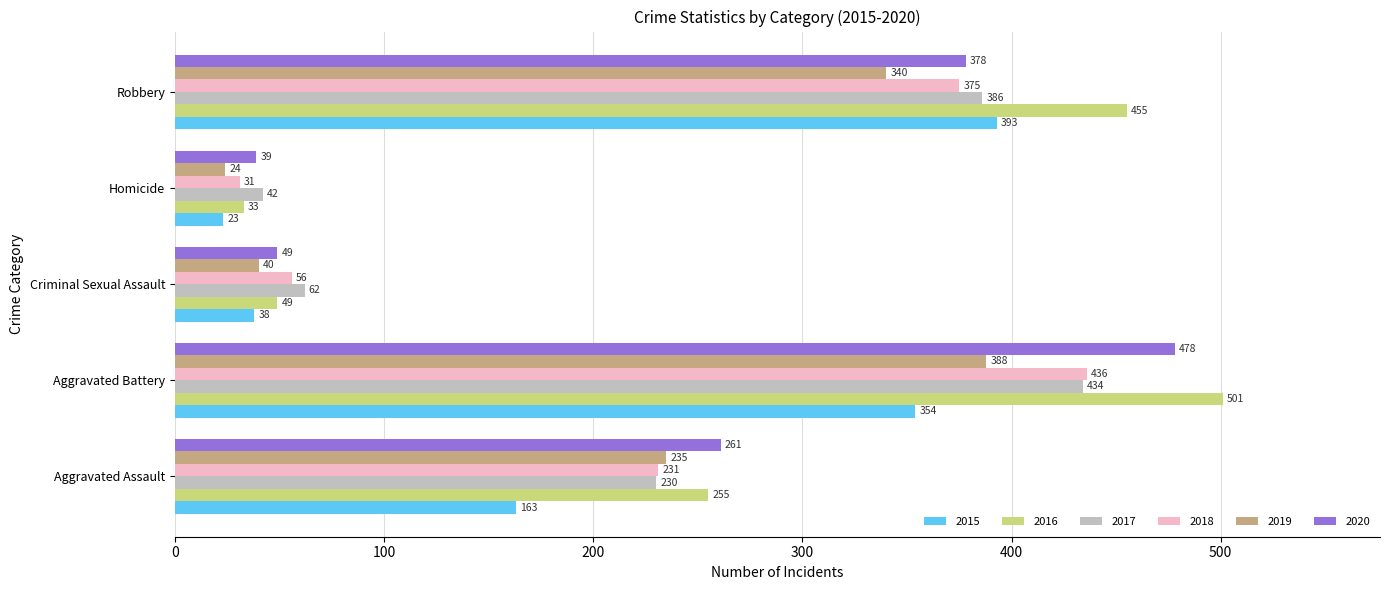

How many distinct data groups are displayed?

6